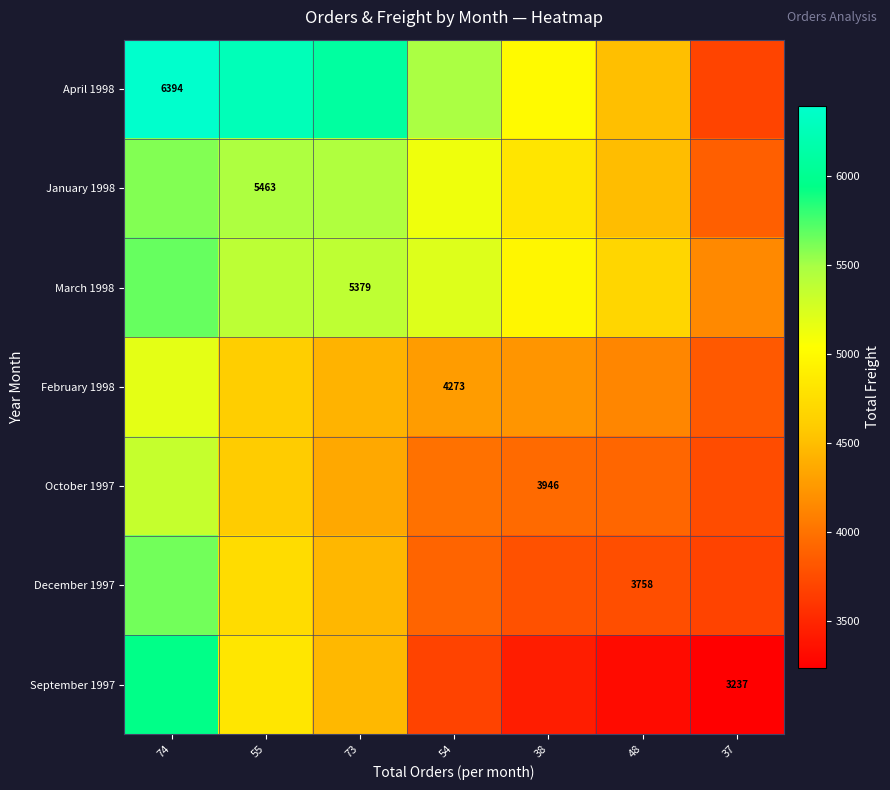

Which series changed the most between 74 and 48?

September 1997